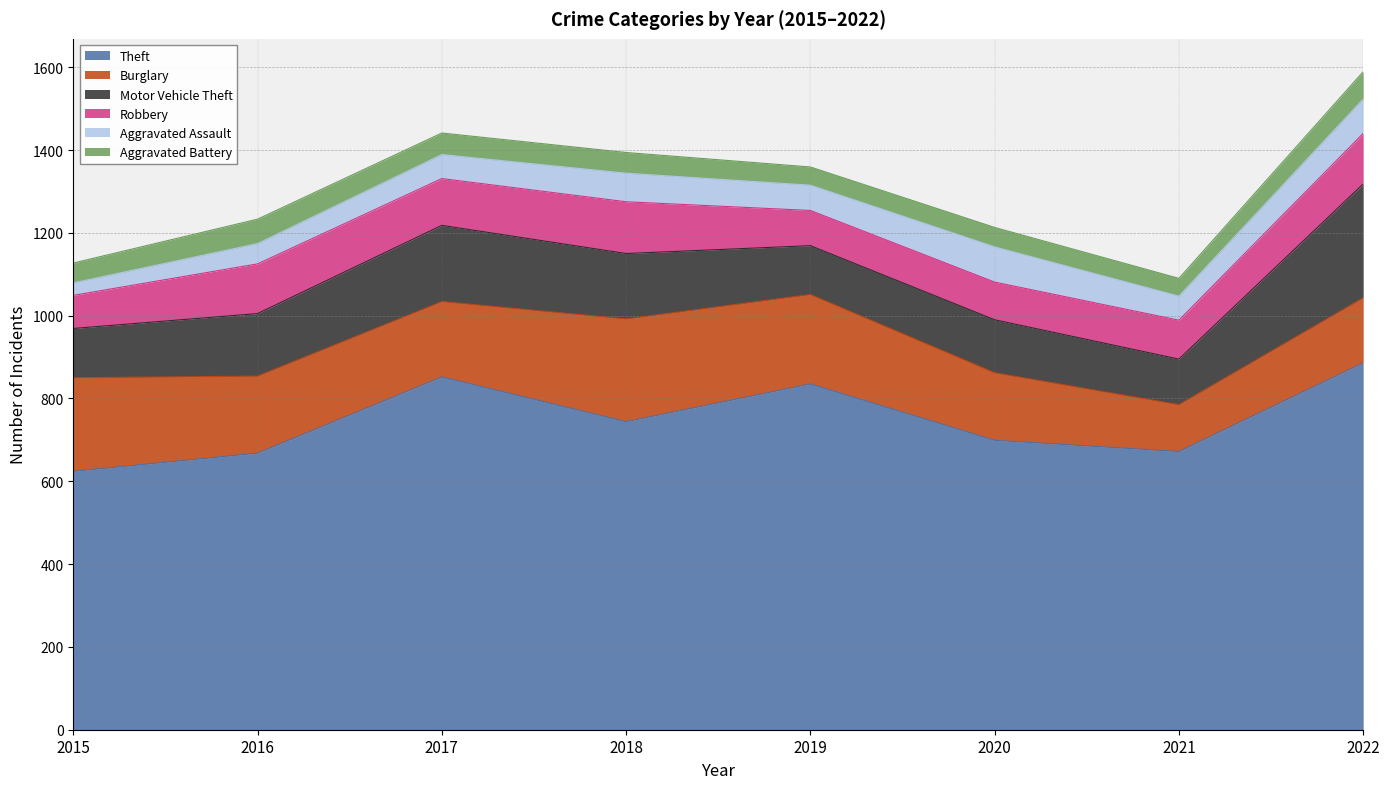

Between 2016 and 2021, which is larger?

2021